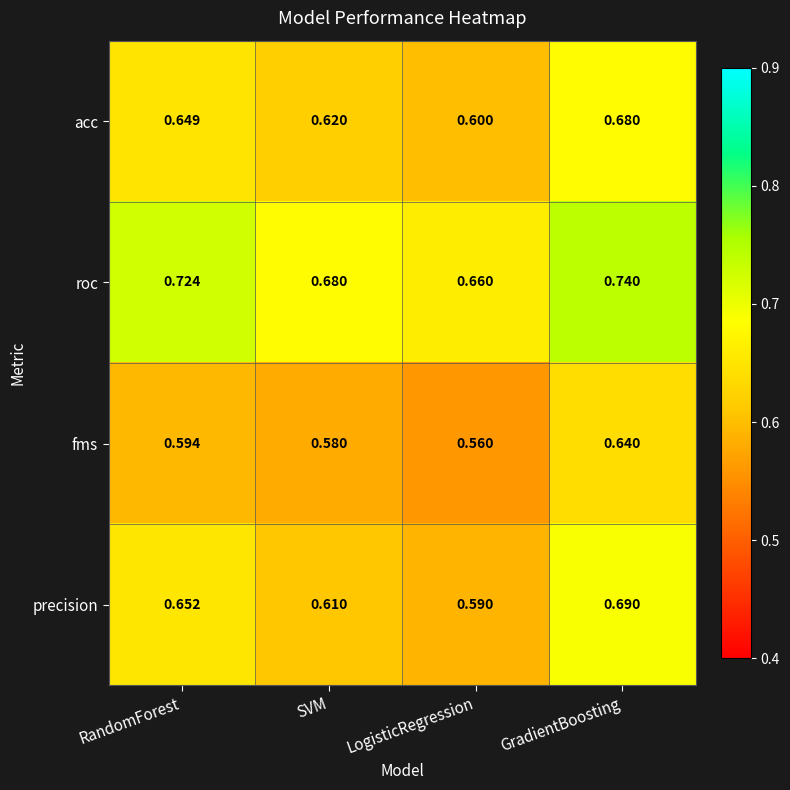

What is the total value across all series at LogisticRegression?

2.4